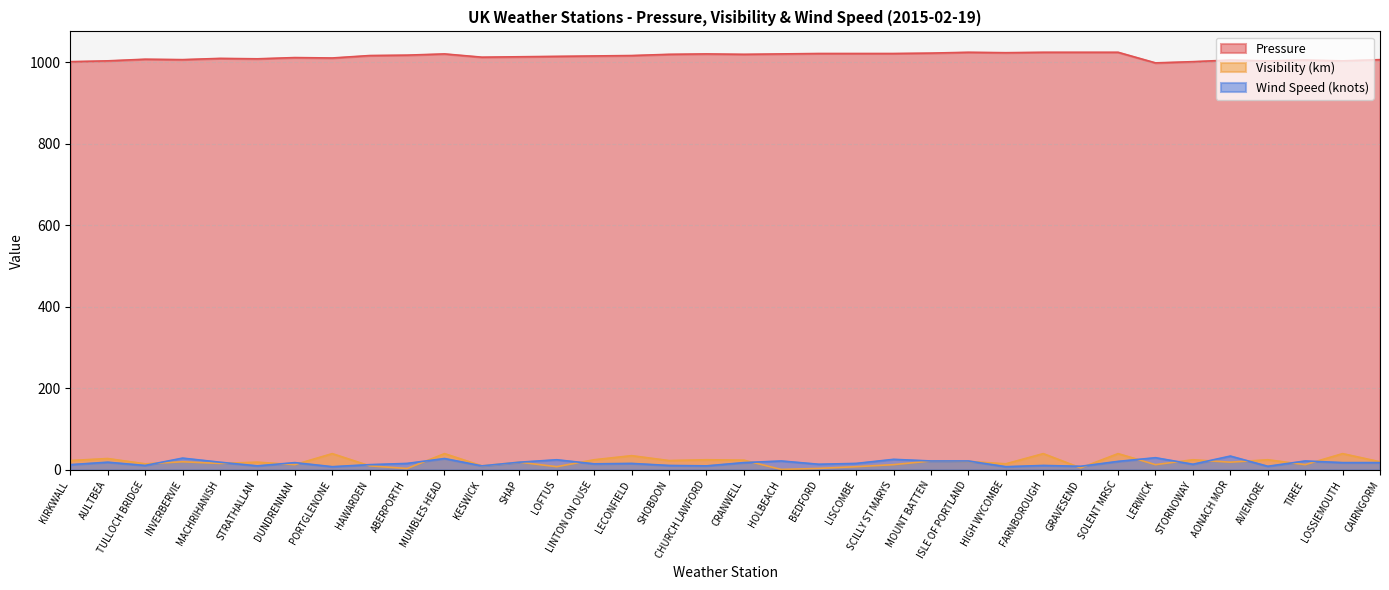

What is the difference between the second highest and second lowest values in the Visibility (k) series?

36.5